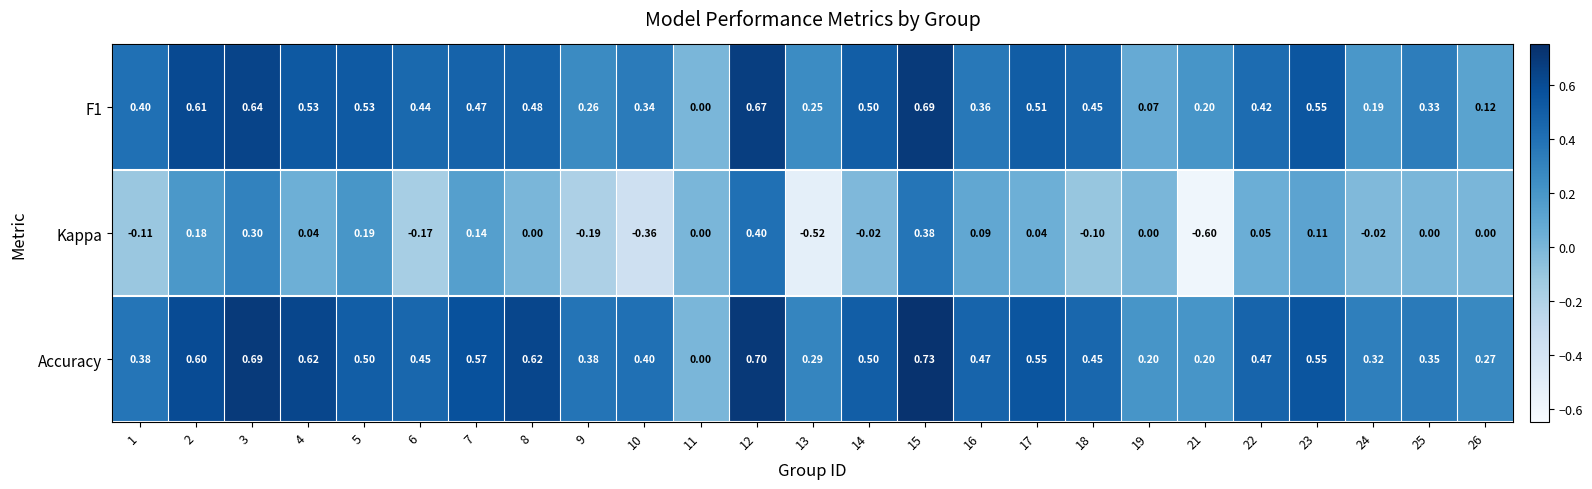

Rank the series by their maximum value, from lowest to highest.

Kappa, F1, Accuracy